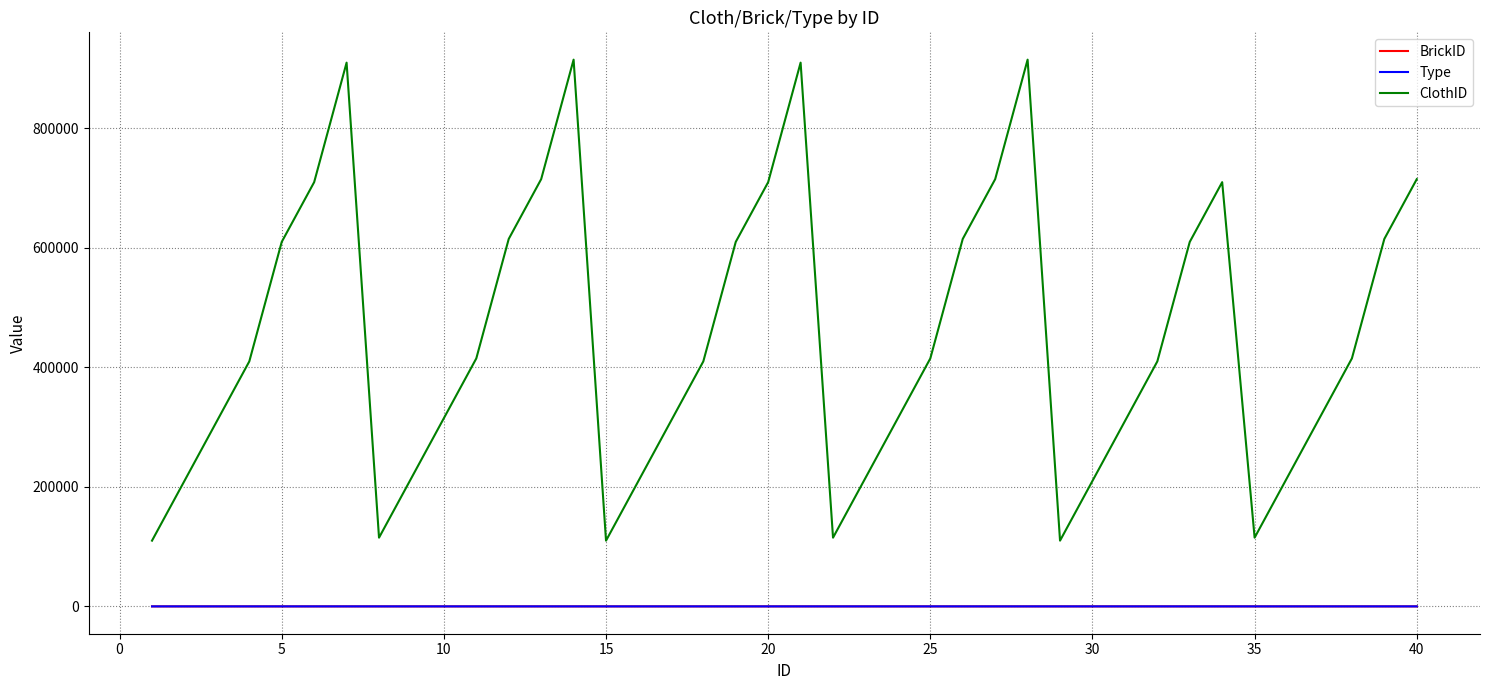

Which series has the widest spread of values?

ClothID